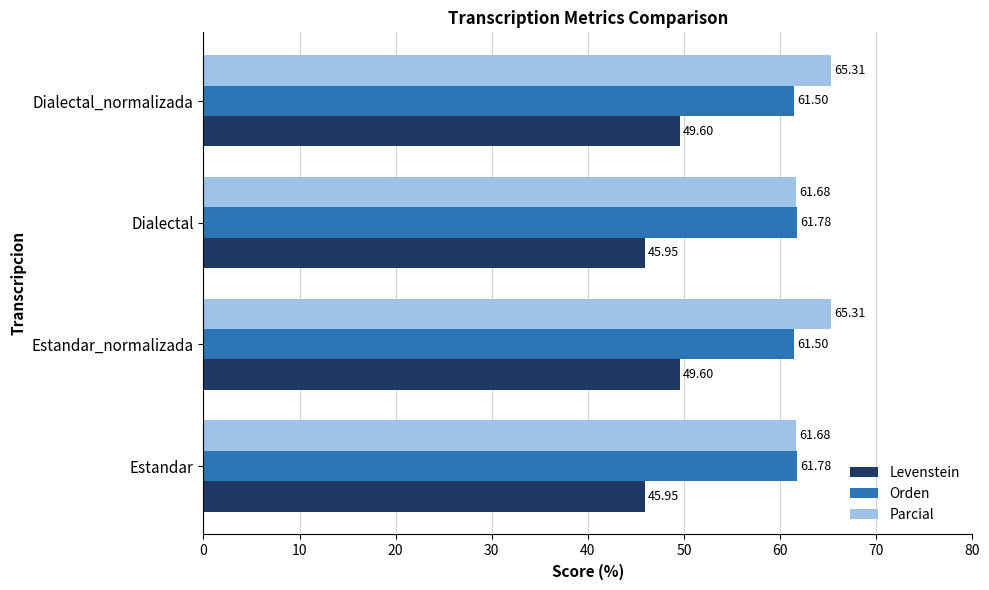

At Dialectal, list the series in order from largest to smallest.

Orden, Parcial, Levenstein